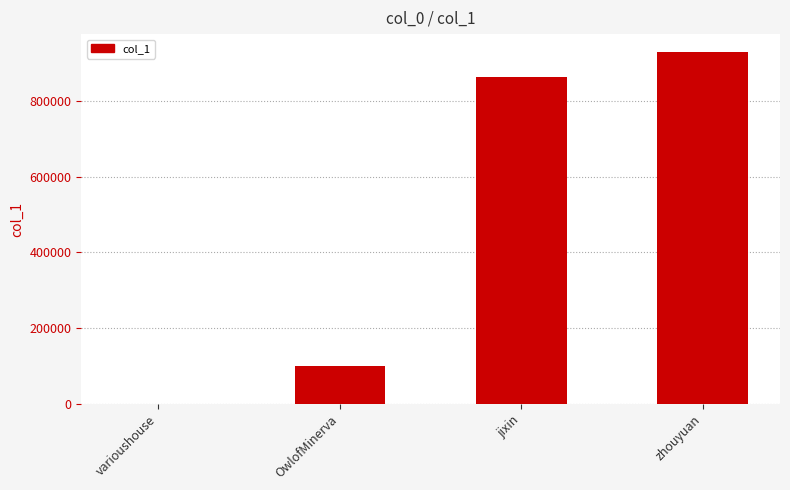

Count the number of data series in this chart.

1